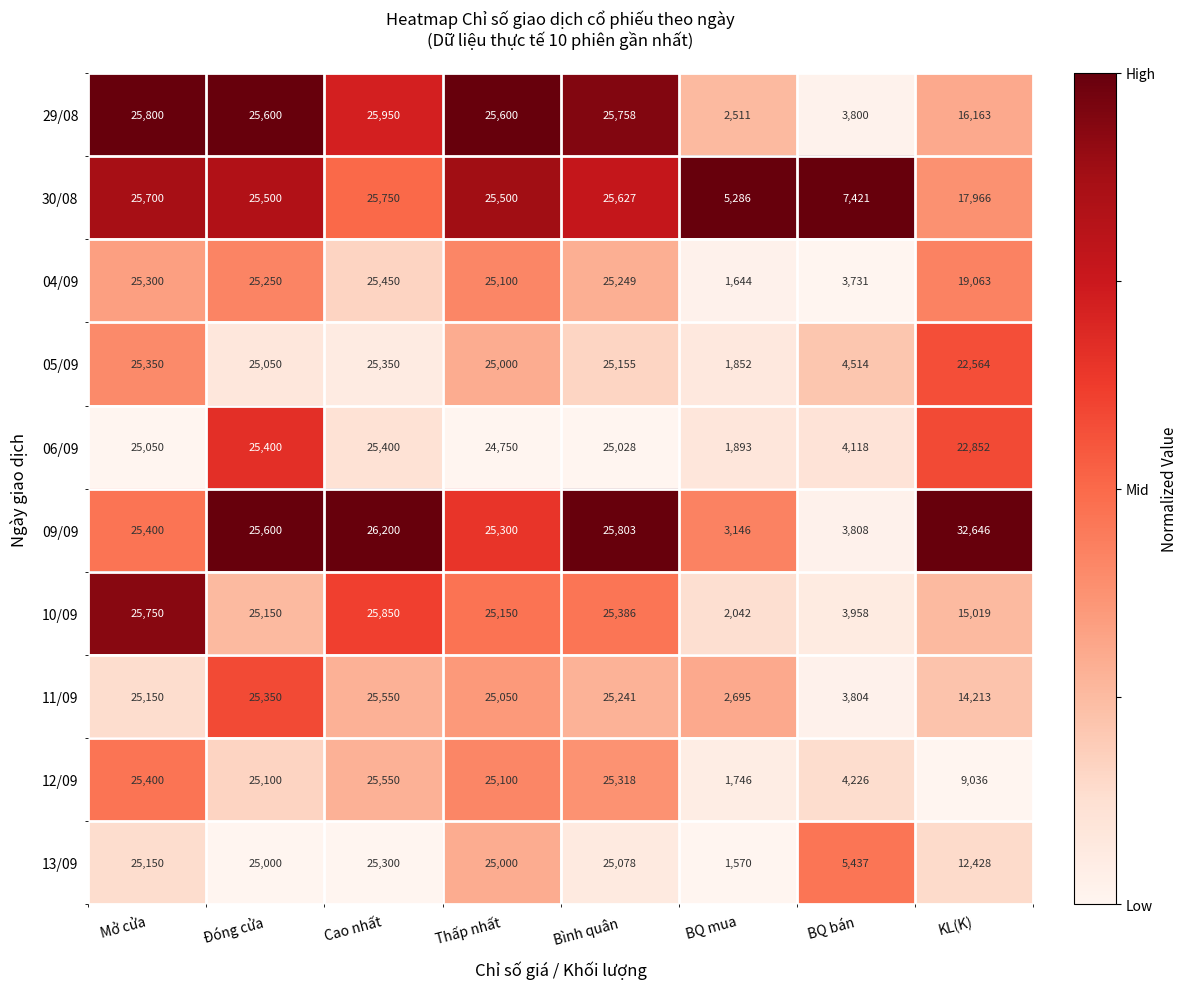

True or false: 05/09 has a value of 25050 at Đóng cửa.

True